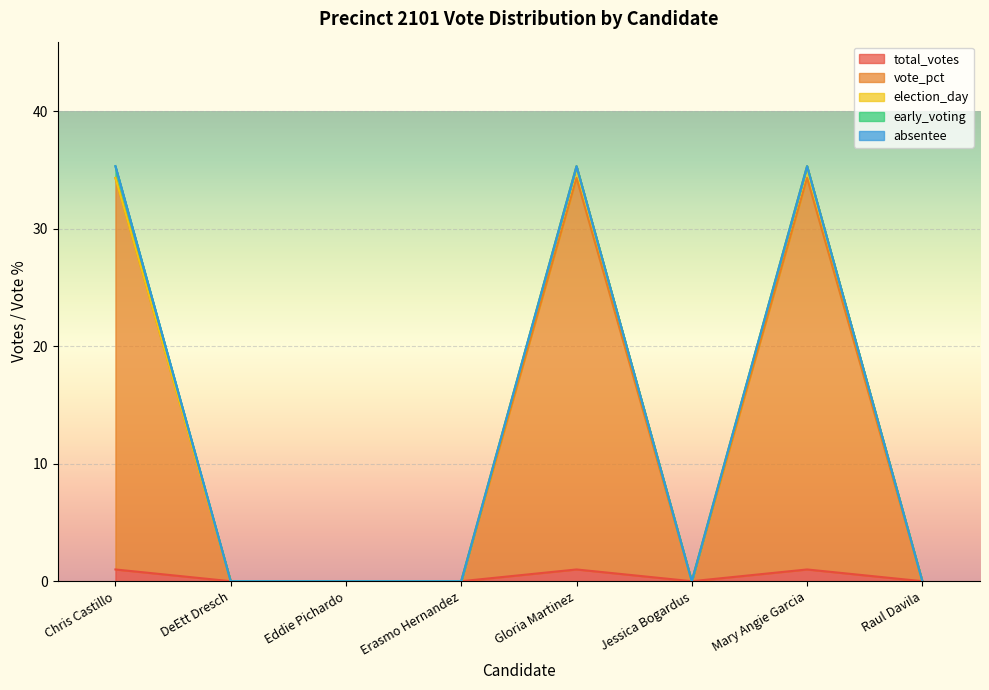

At how many categories does at least one series exceed 4?

3